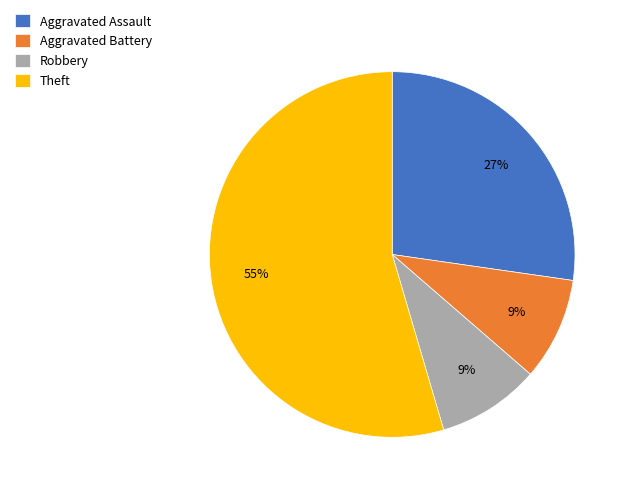

To the nearest percent, what is the average slice percentage?

25%